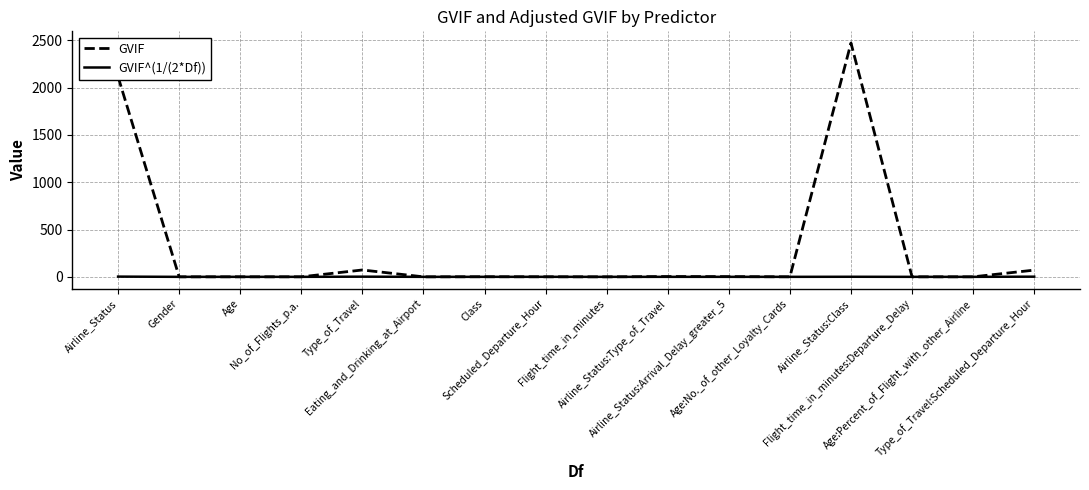

What is the difference between the second highest and minimum values in the GVIF^(1/(2*Df)) series?

1.9